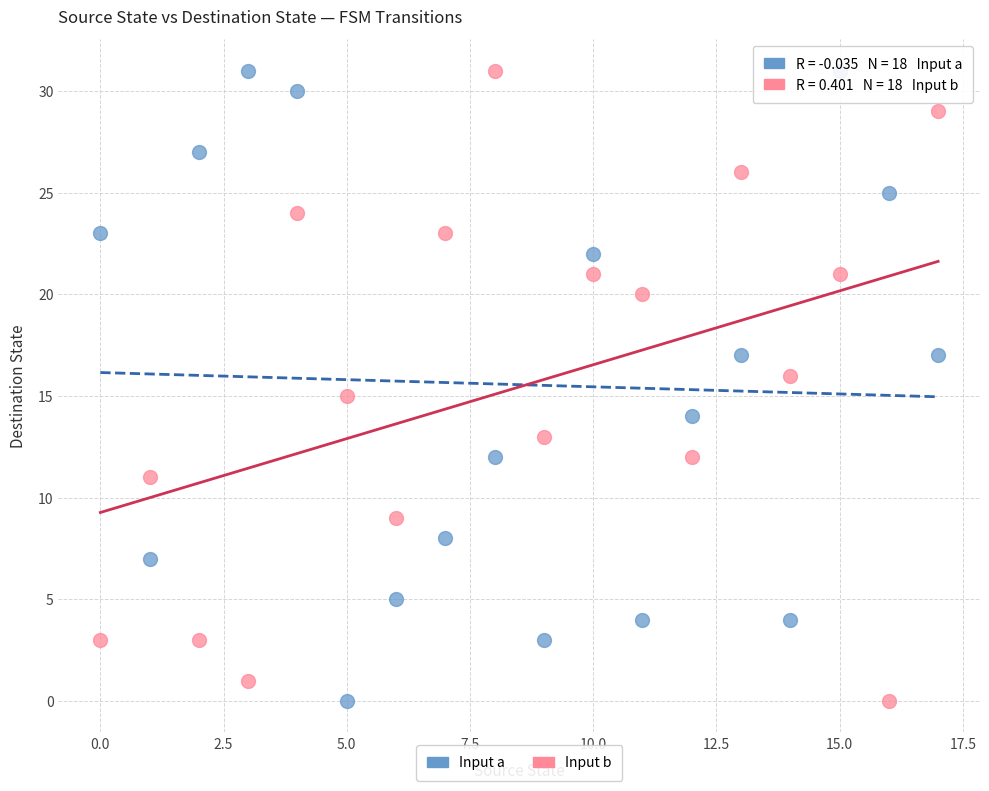

Across all data points, what is the range of Y values (max minus min)?

31